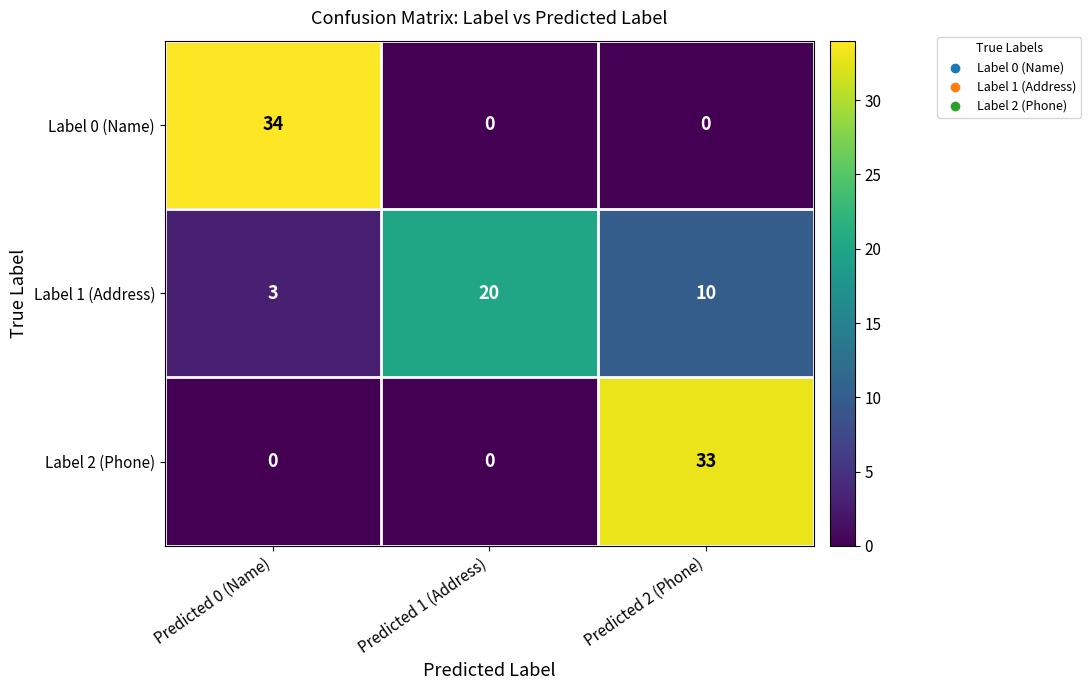

How many series are shown in this chart?

3